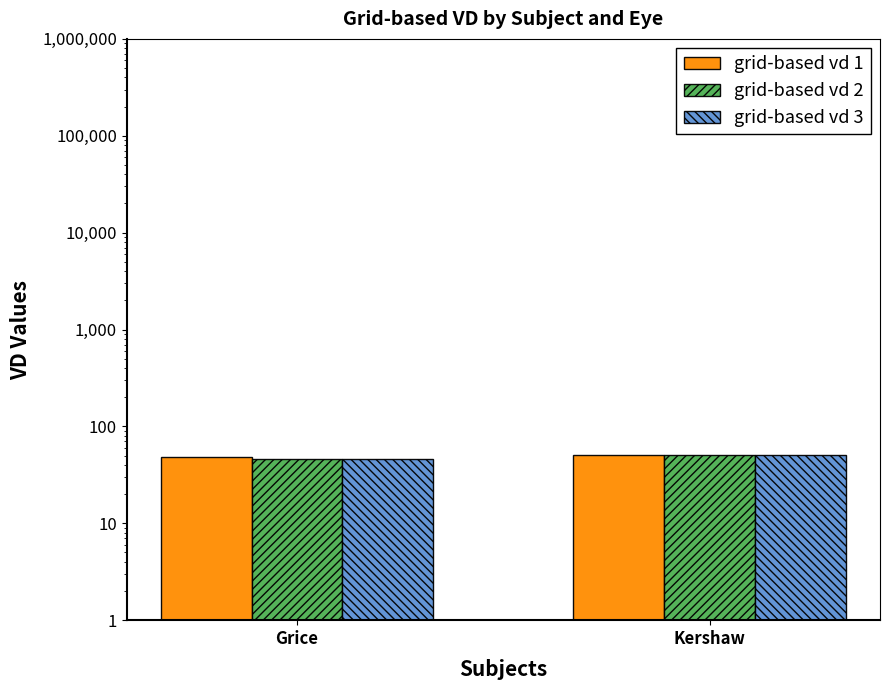

How many bars are there in each group?

3